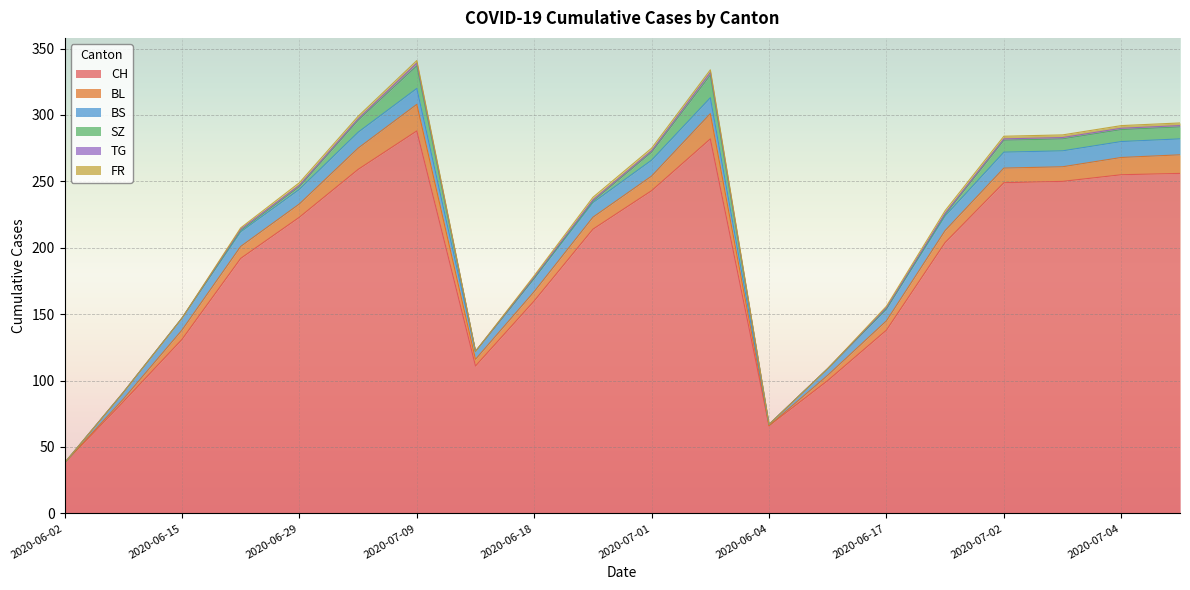

Is it true that SZ equals 0 at 2020-06-10?

True